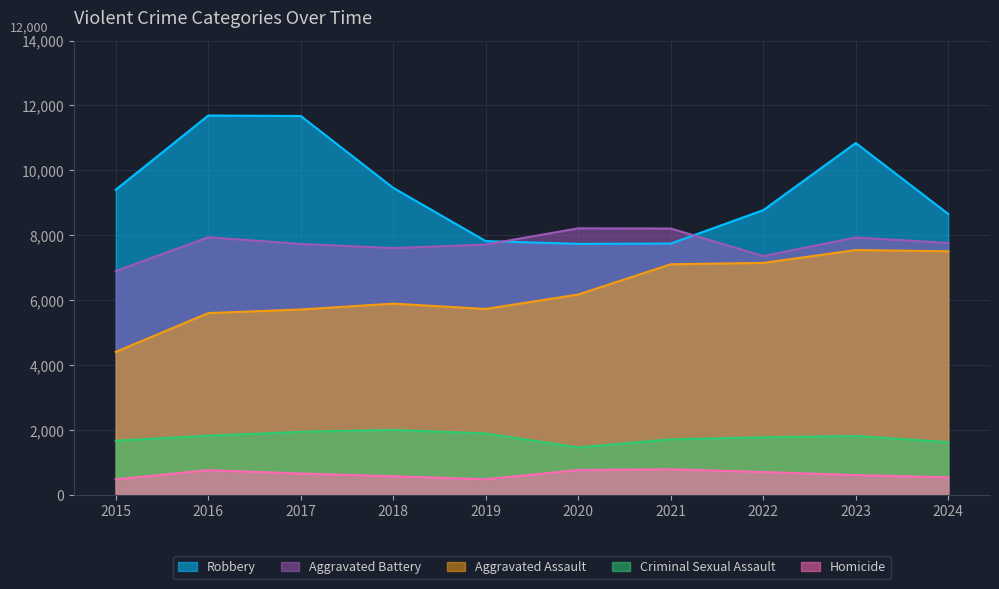

What is the spread (max minus min) of values at 2017?

11009